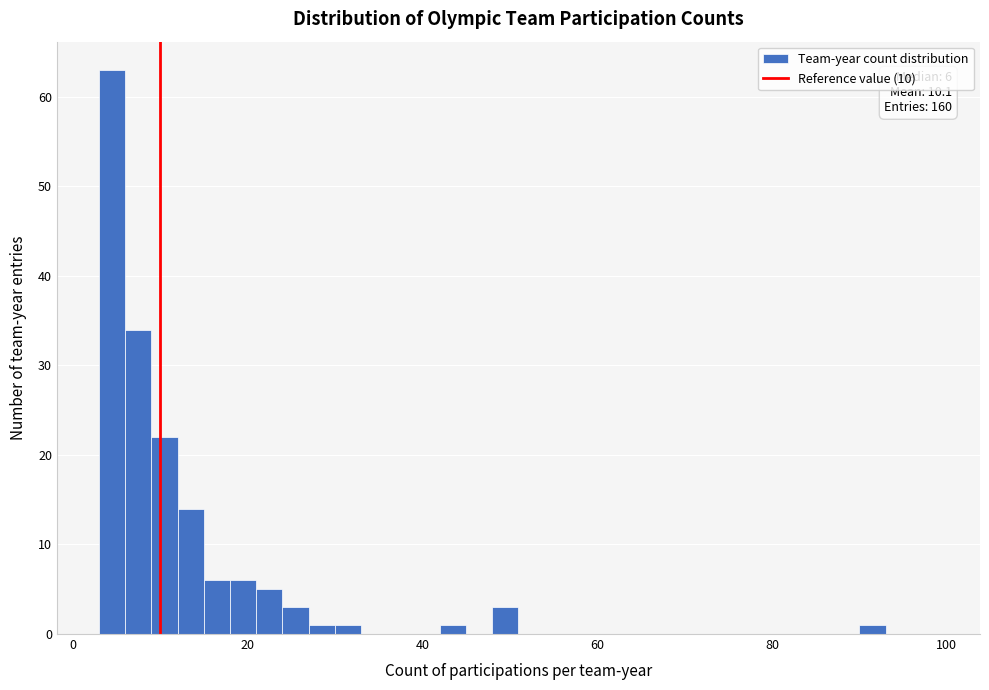

Read against the x-axis, roughly where is the centre of the tallest bar?

4